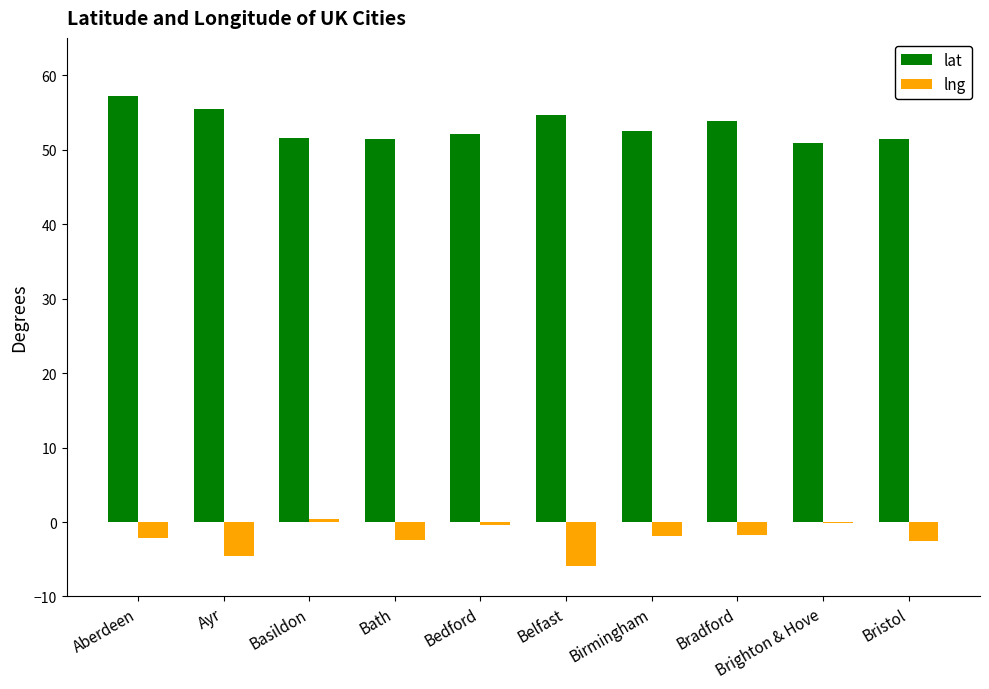

What is the maximum value for lat?

57.1